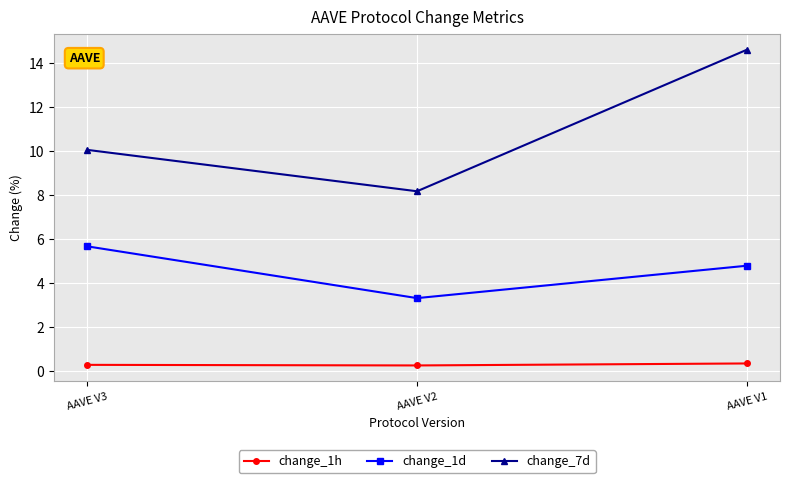

Is it true that change_1d equals 4.5 at AAVE V2?

False